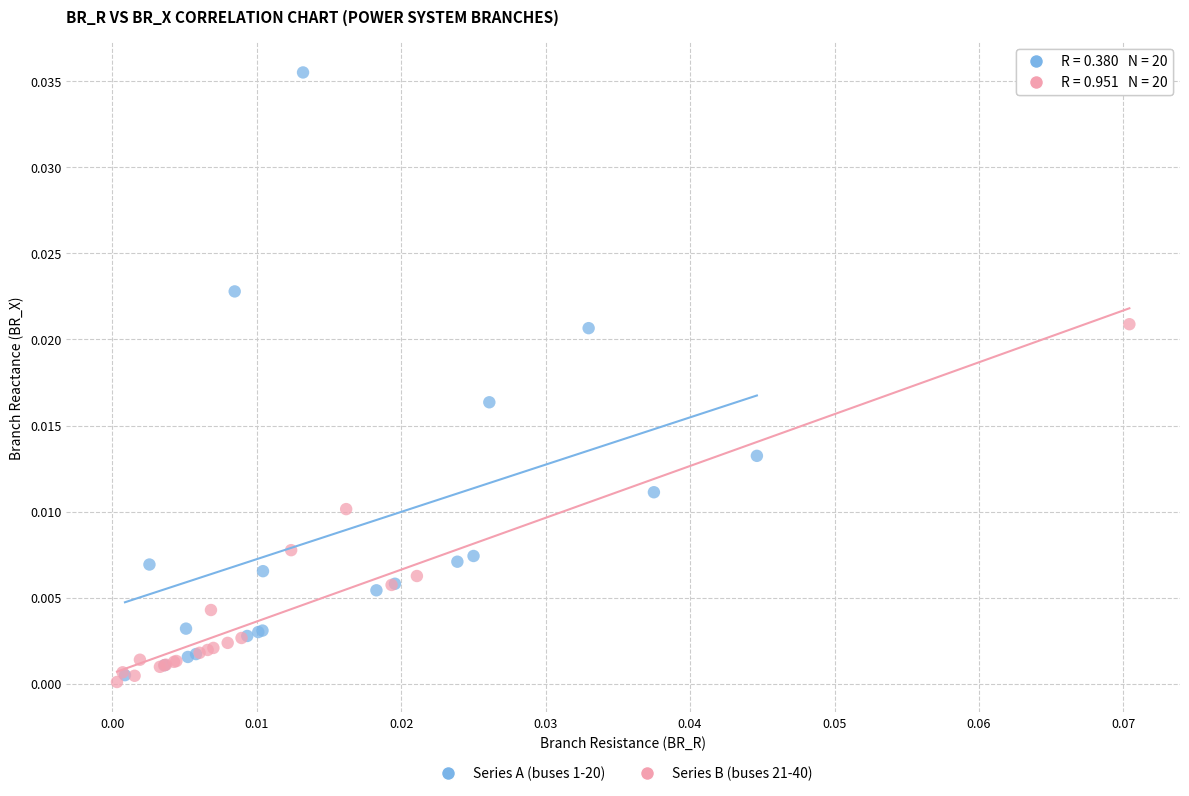

Which series has the widest spread of Y values?

Series A (buses 1-20)